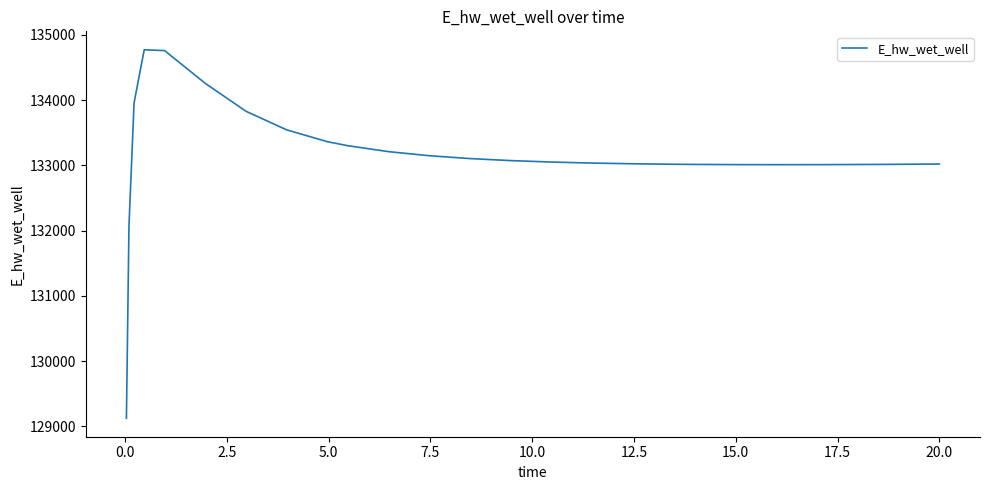

What is the difference between the maximum and minimum values?

5649.0